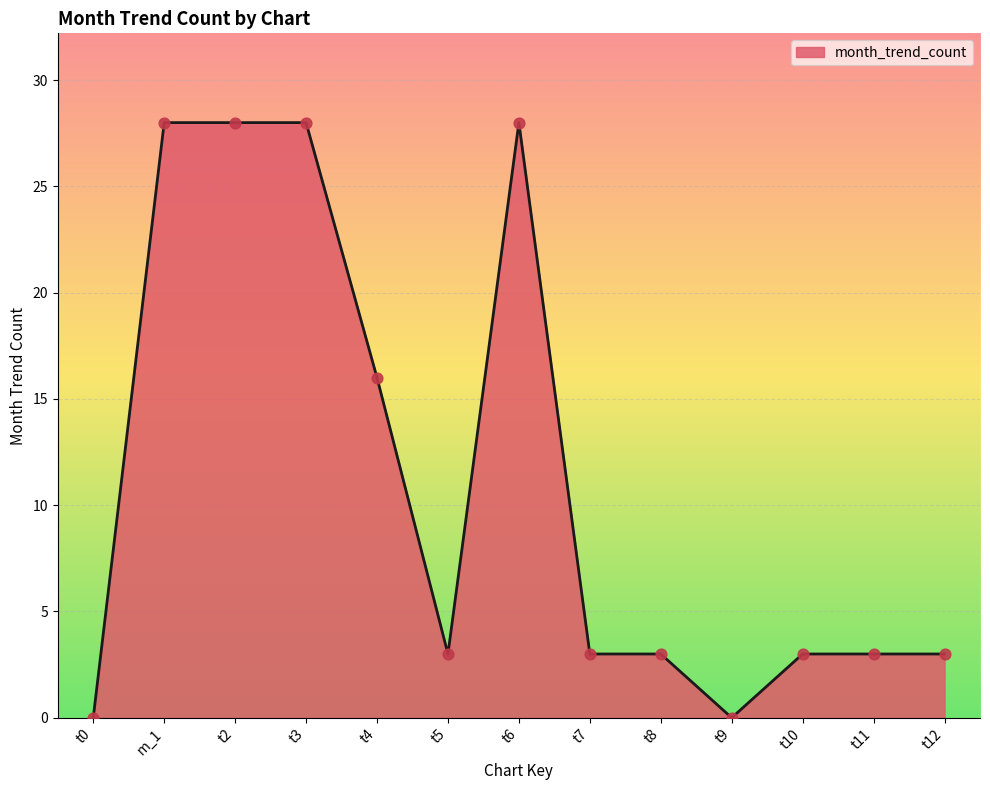

What is the change in value from t0 to t7?

+3